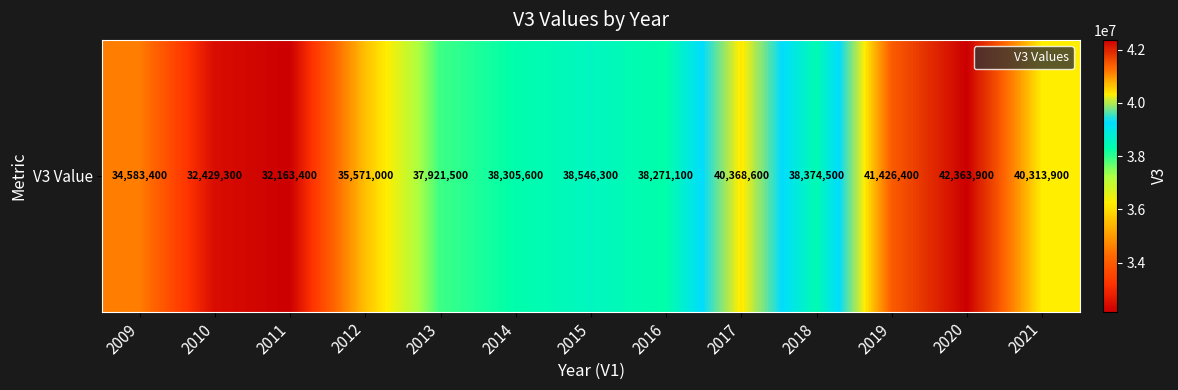

What is the approximate value at 2021, to the nearest 10?

40313900